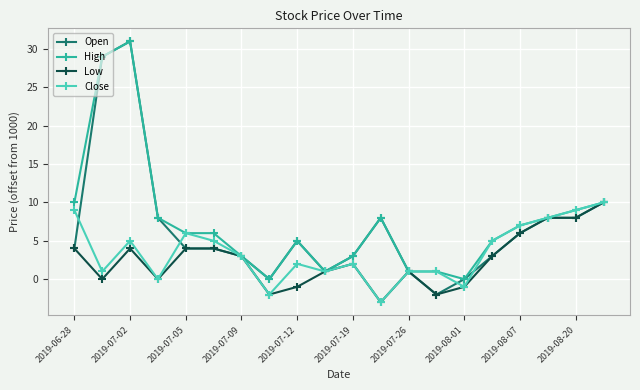

What is the minimum value shown in the chart?

-3